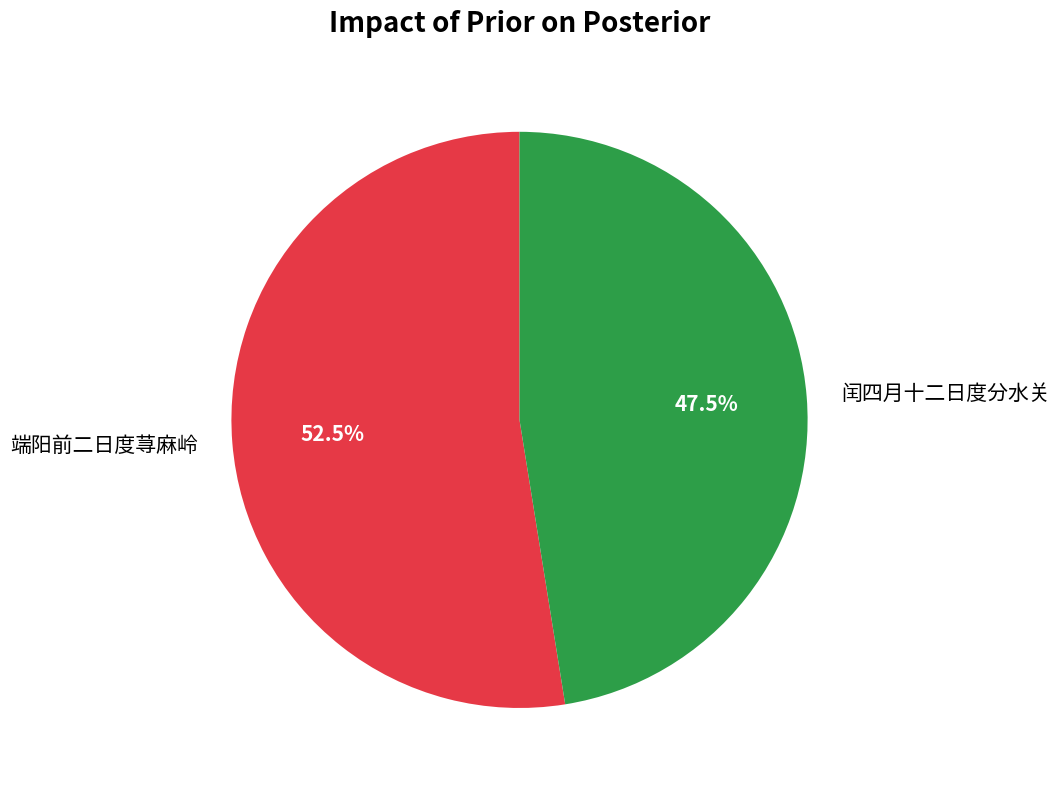

Is it true that 端阳前二日度荨麻岭 is 59% of the pie?

False